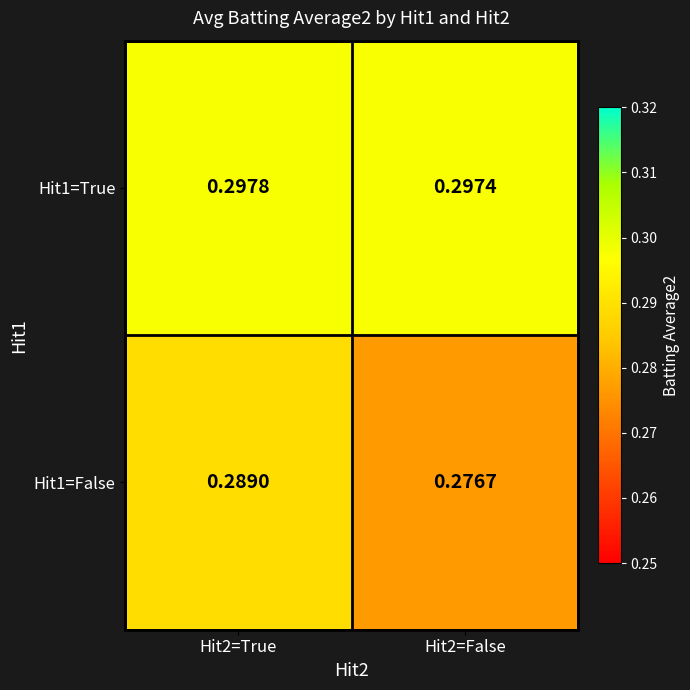

What is the maximum value shown in the chart?

0.3